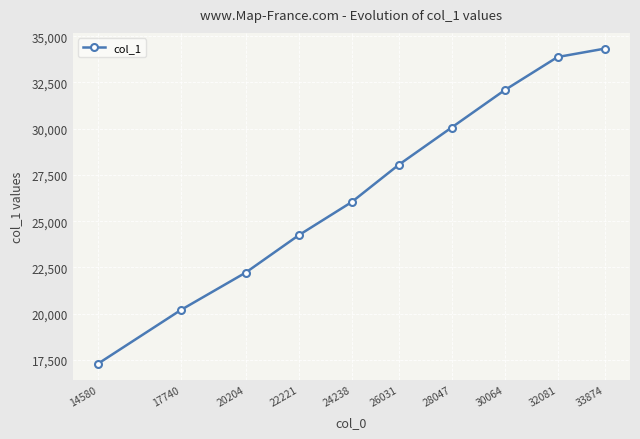

Rank the categories by value from lowest to highest.

14580, 17740, 20204, 22221, 24238, 26031, 28047, 30064, 32081, 33874